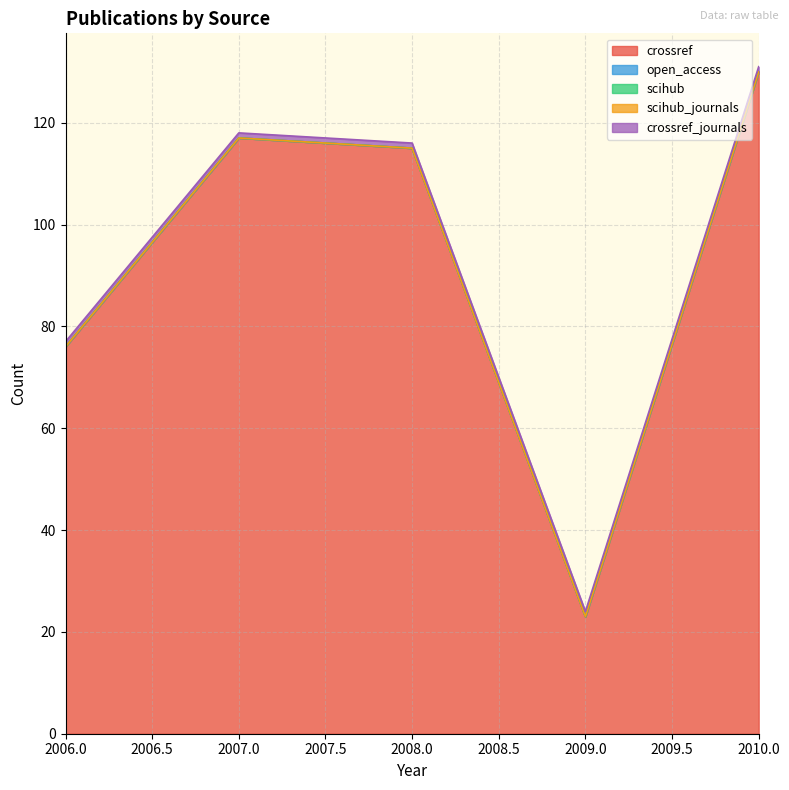

How many lines are shown in the chart?

5